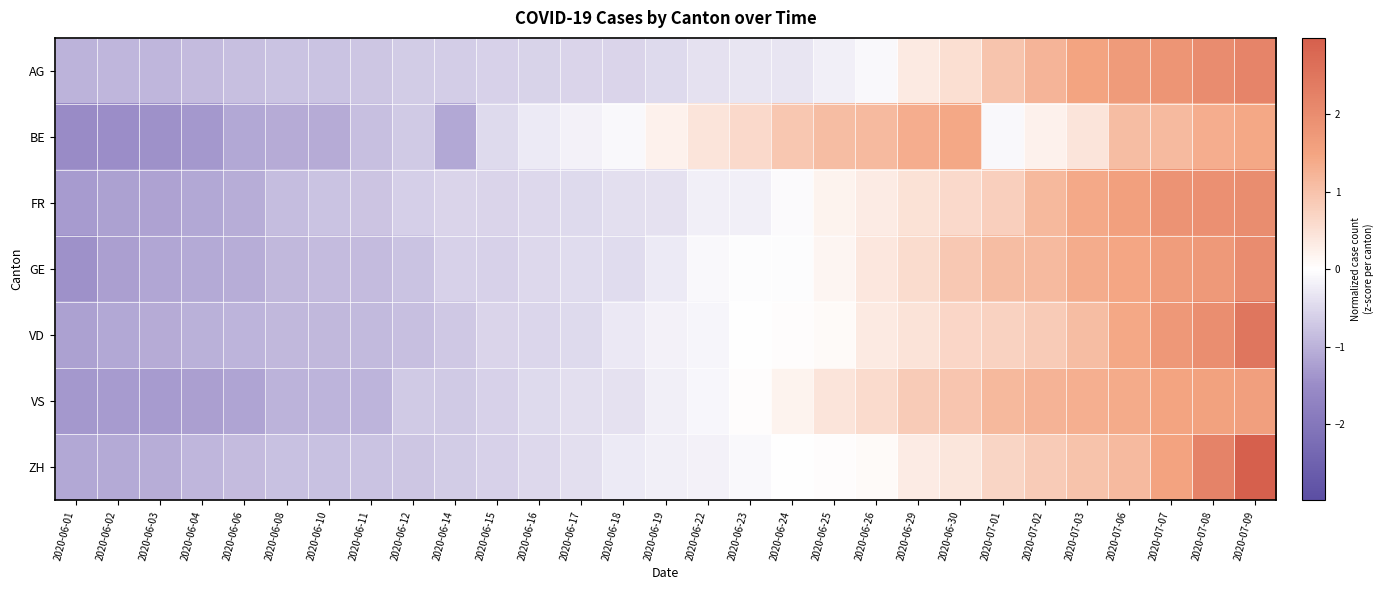

Which label corresponds to the largest value in the chart?

2020-07-09